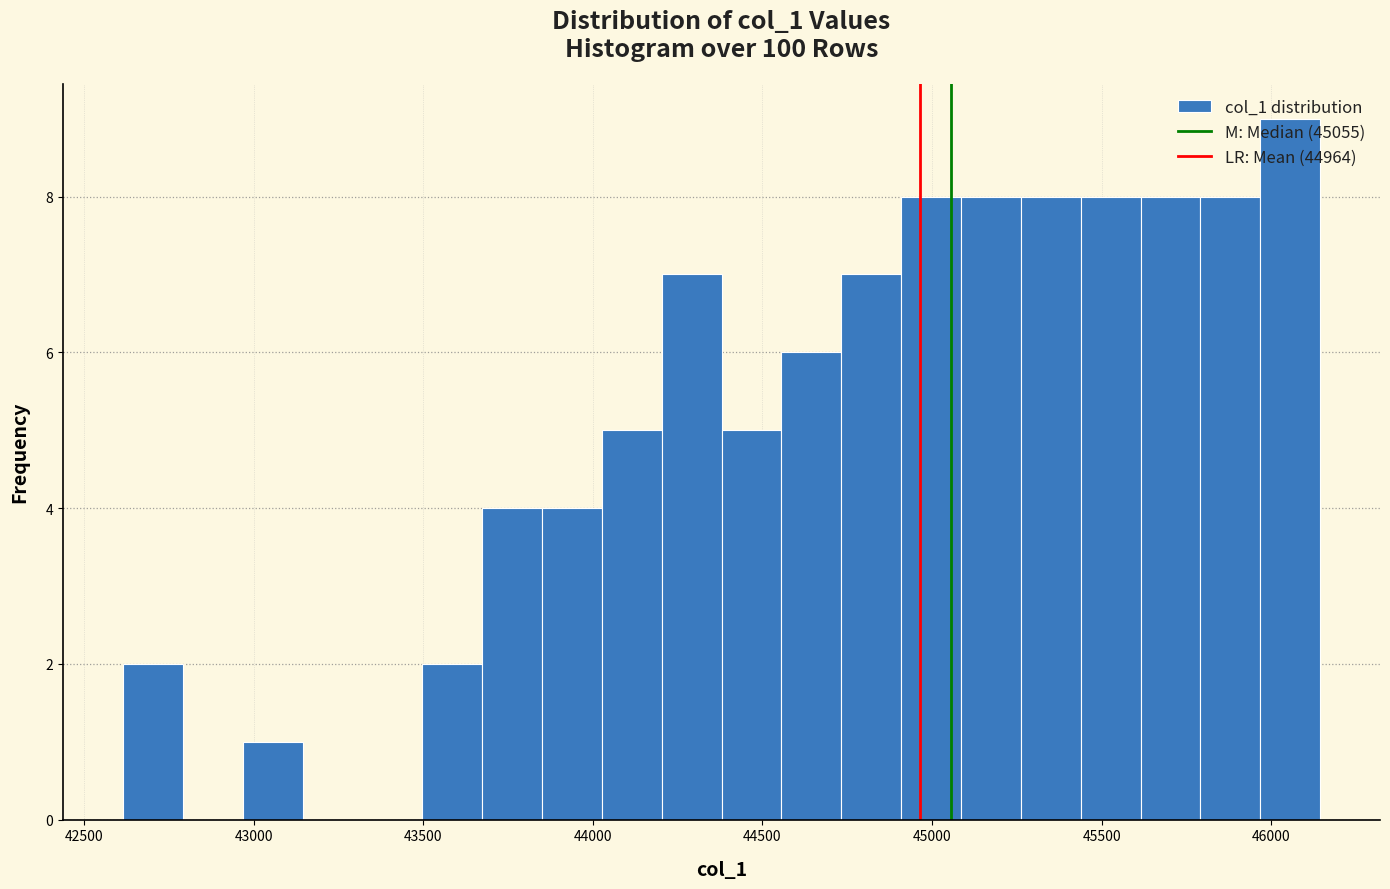

Around what value on the x-axis is the tallest bar? Give the approximate position of its centre, as read against the axis.

46050